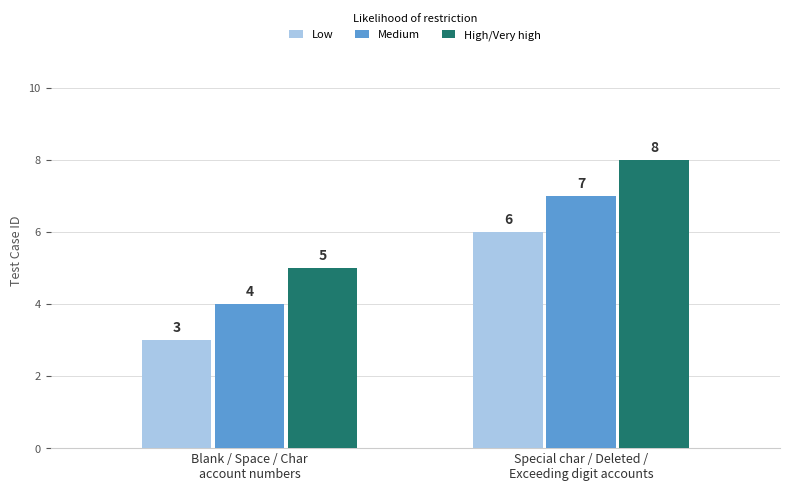

The value of High/Very high at Blank / Space / Char
account numbers is 5. True or false?

True